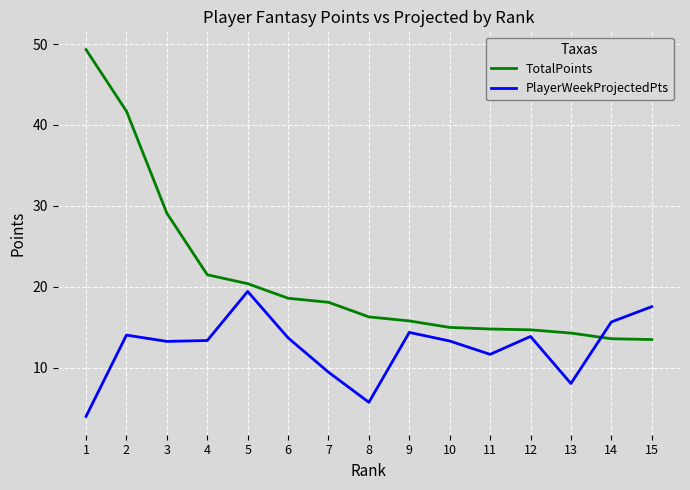

How many interior local peaks does the PlayerWeekProjectedPts series have?

4